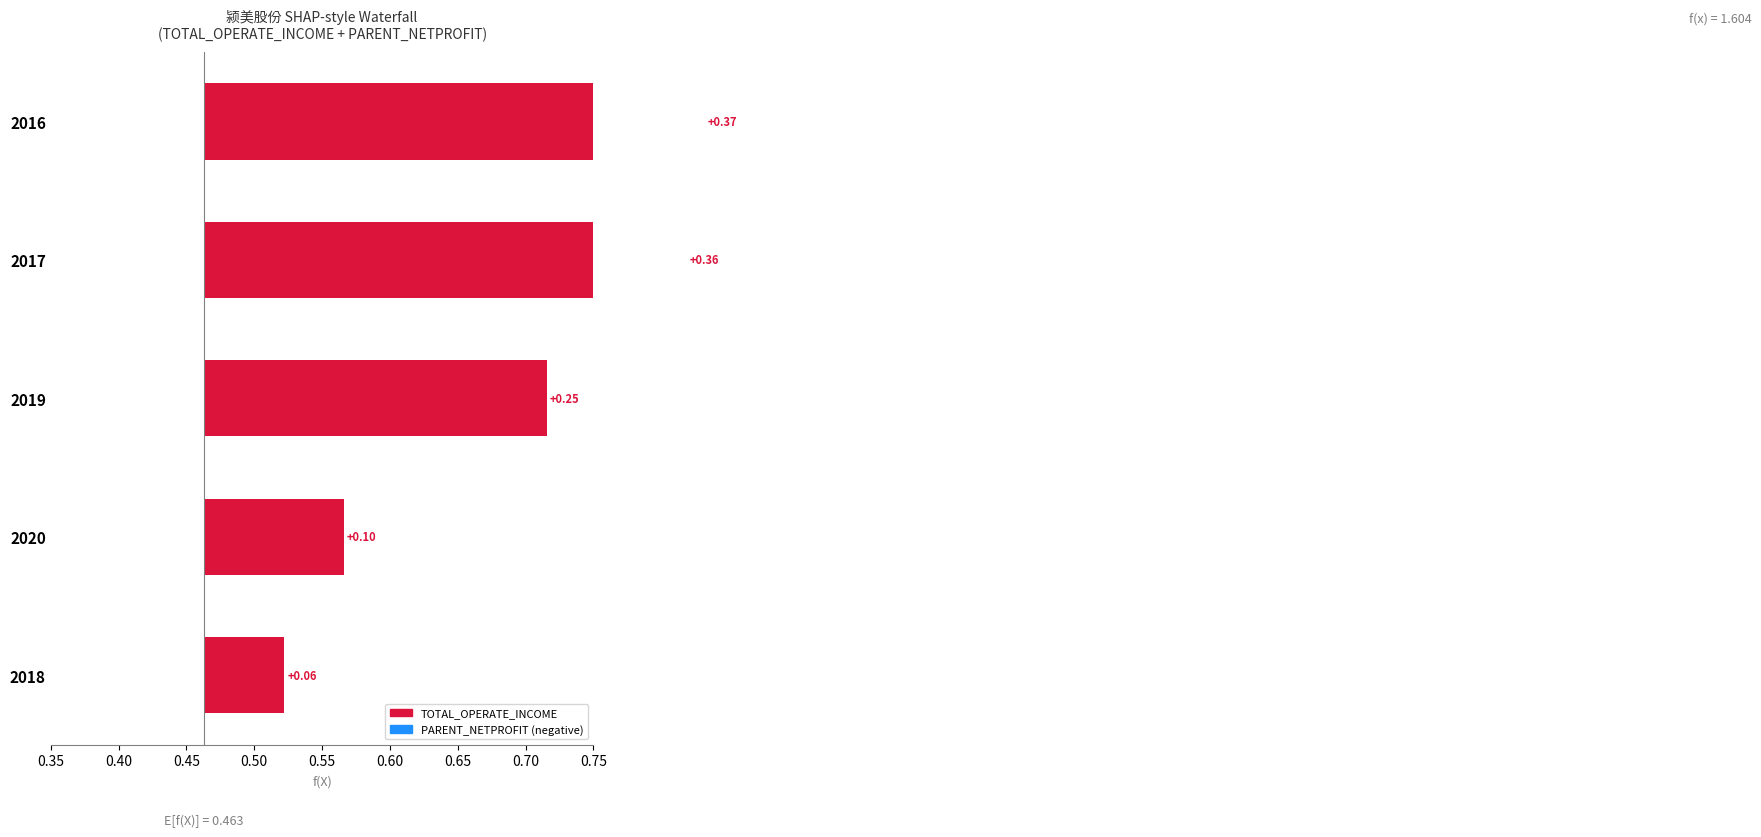

Is it true that the value at 0.40 is 0.2?

False